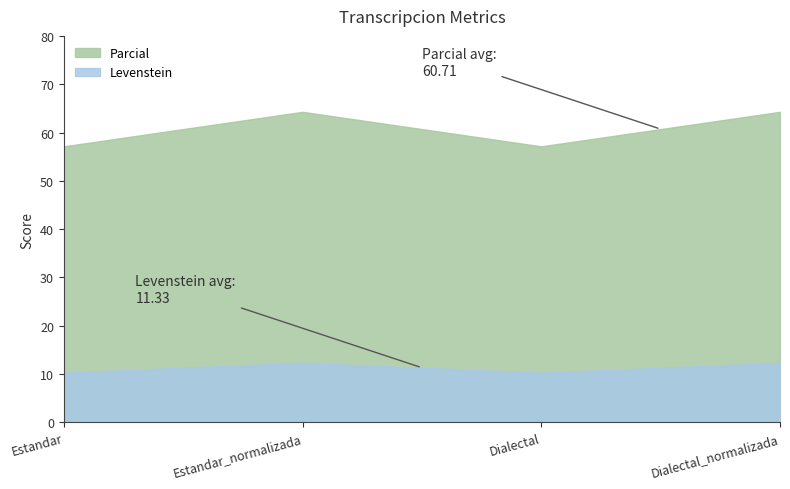

What is the maximum value for Parcial?

64.3